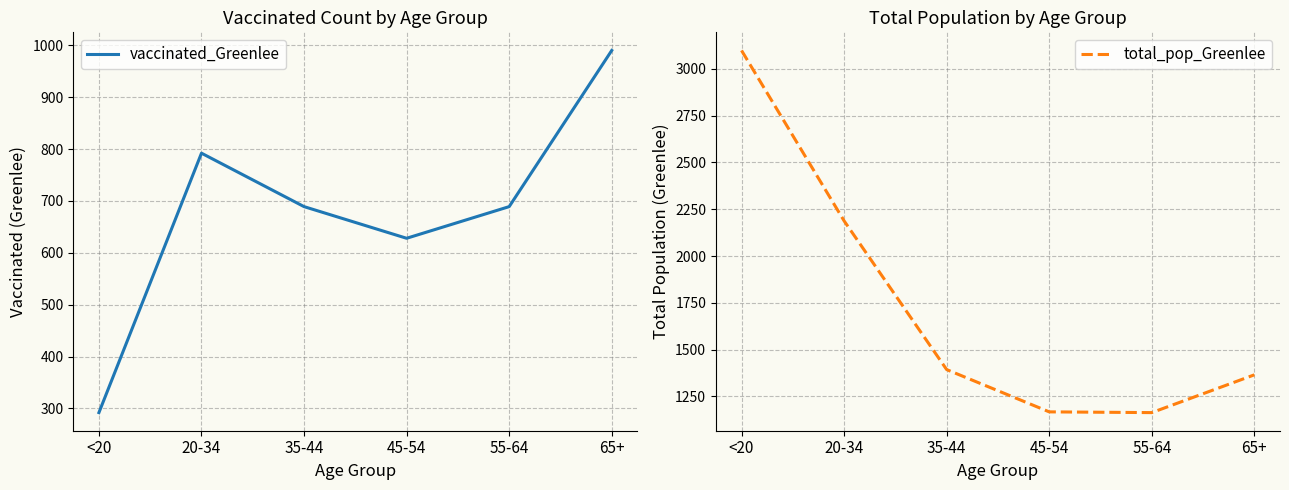

Rank the categories by vaccinated_Greenlee value from lowest to highest.

<20, 45-54, 35-44, 55-64, 20-34, 65+